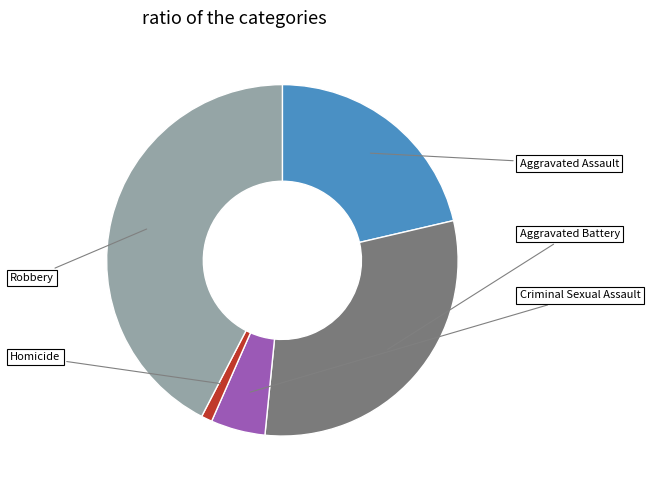

Does any single category account for the majority?

No